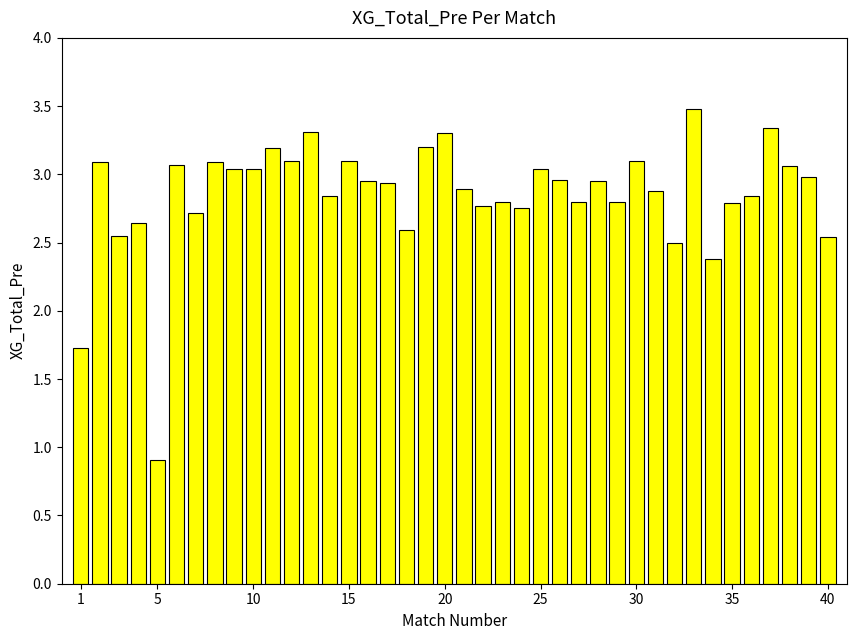

What is the difference between the second highest and second lowest values?

1.6